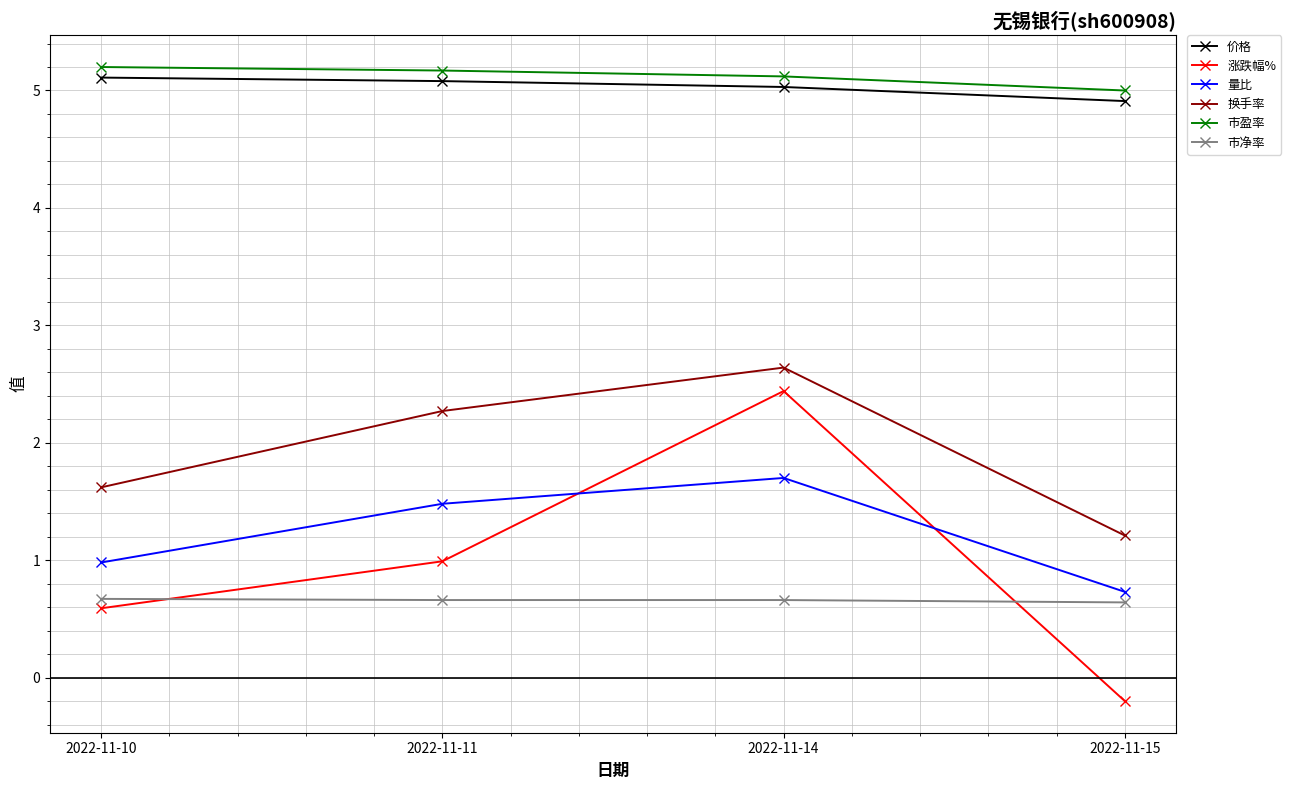

Rank the series by their maximum value, from highest to lowest.

市盈率, 价格, 换手率, 涨跌幅%, 量比, 市净率